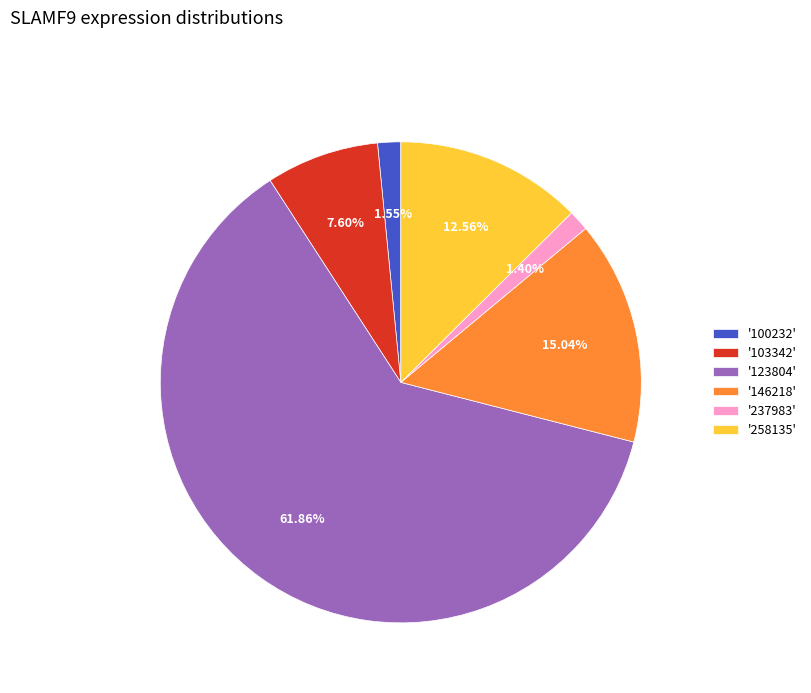

Which slice represents more than half of the pie?

'123804'